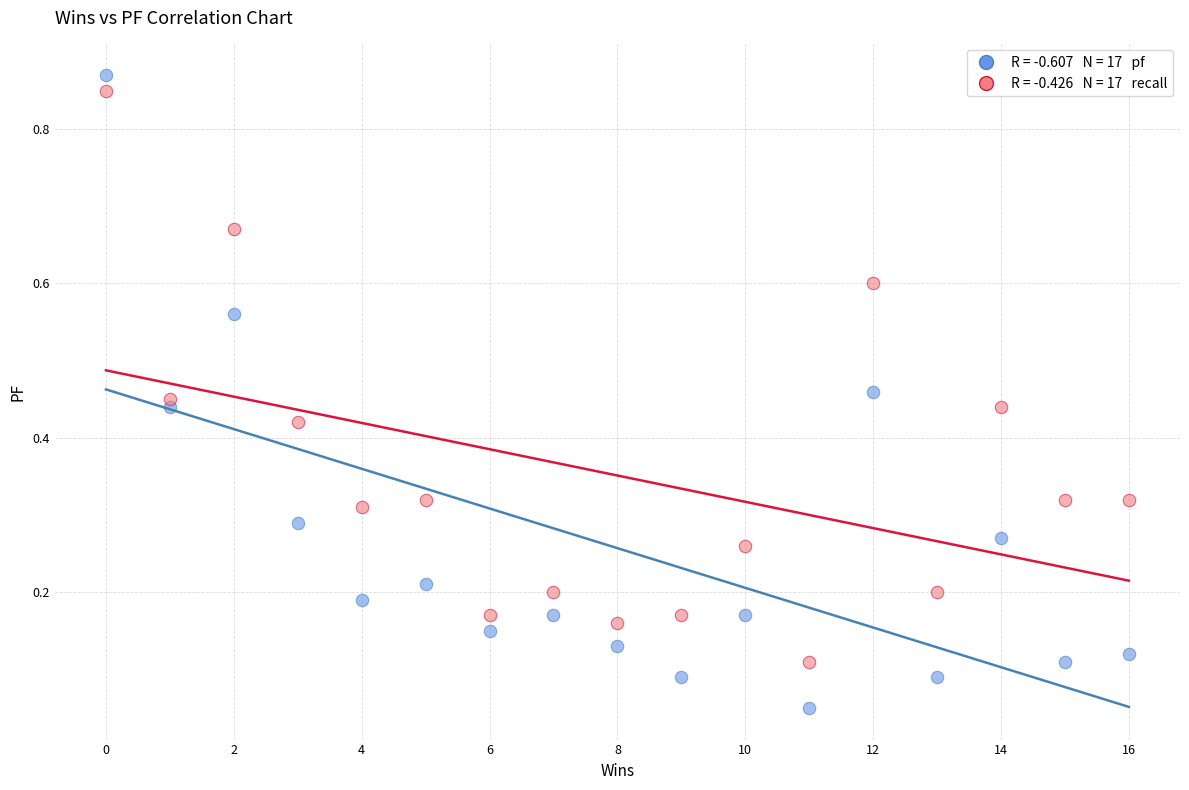

Across all data points, what is the range of X values (max minus min)?

16.0